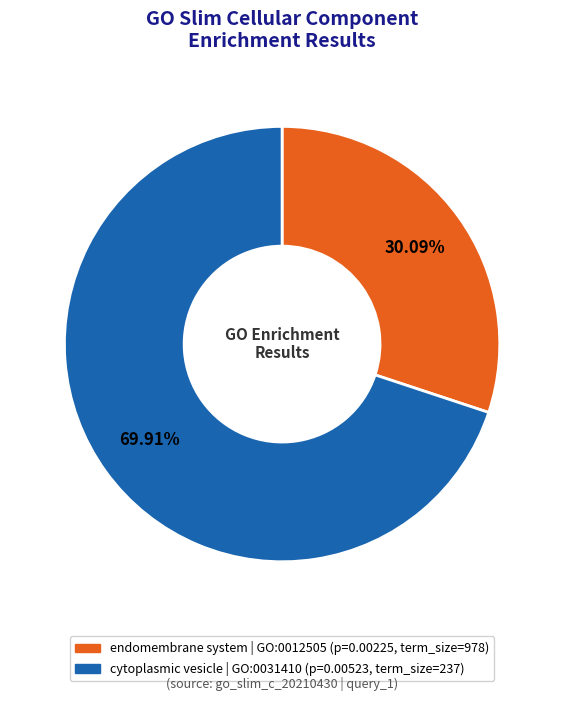

How many segments does this pie chart have?

2